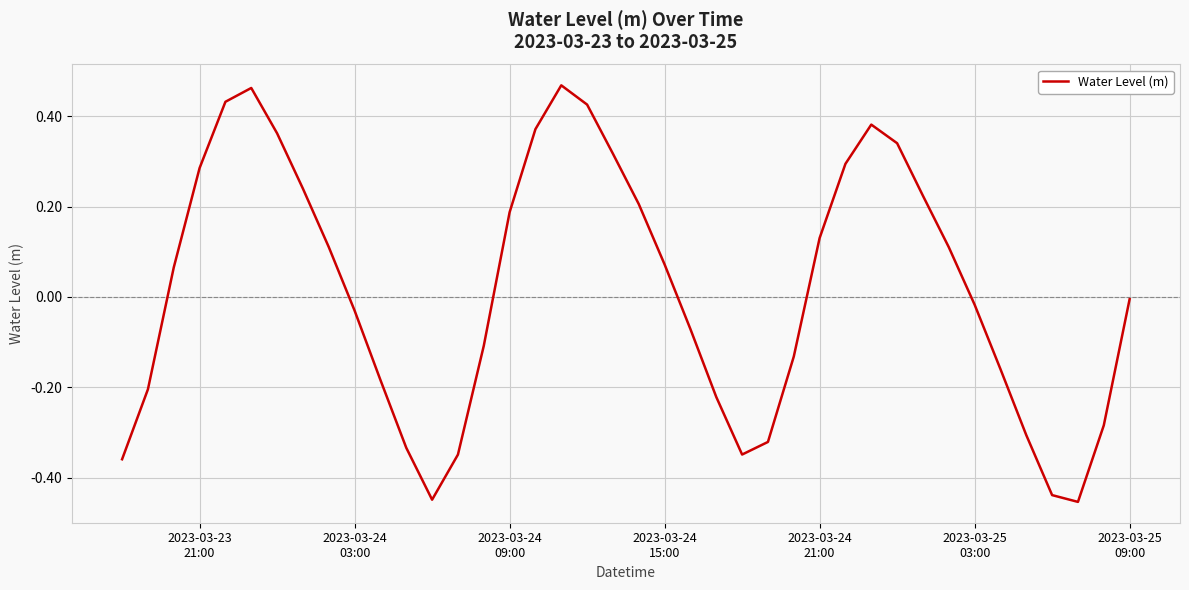

What is the difference between the maximum and minimum values?

0.9